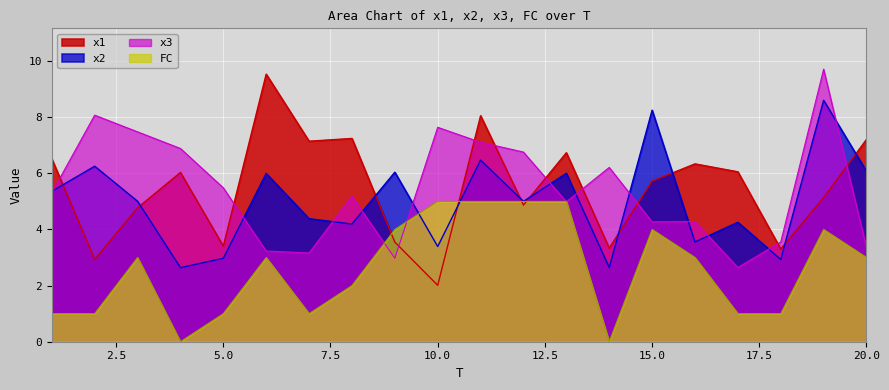

In x1, how many points are higher than both neighbors (excluding endpoints)?

6